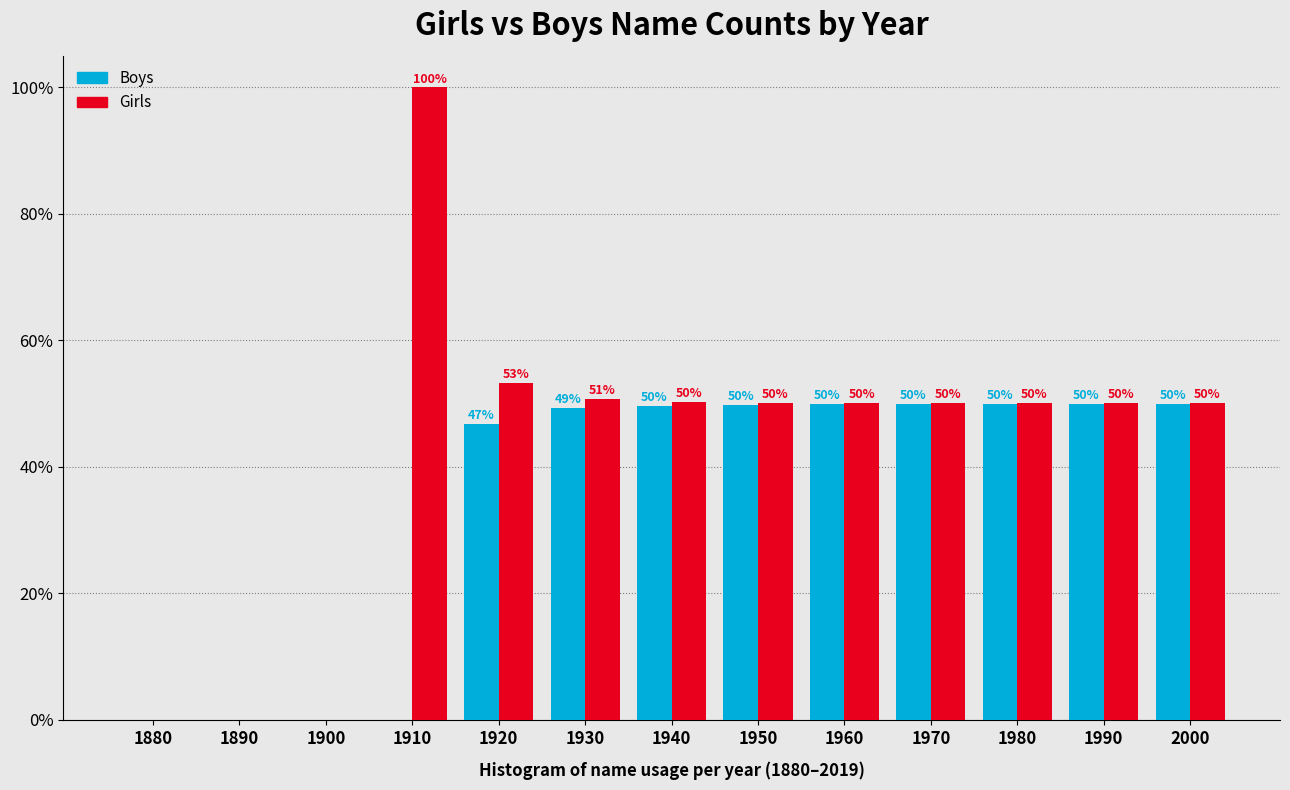

The value of Boys at 1900 is 21.2. True or false?

False